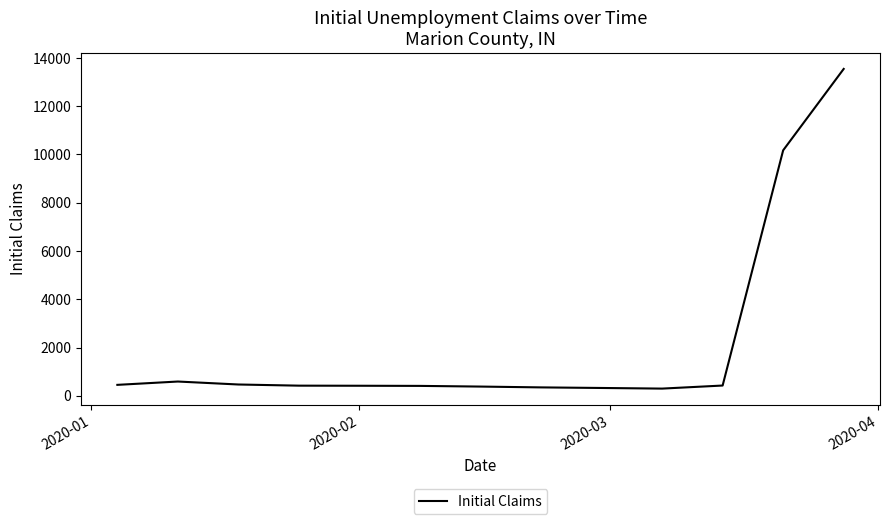

What is the difference between the maximum and minimum values?

13248